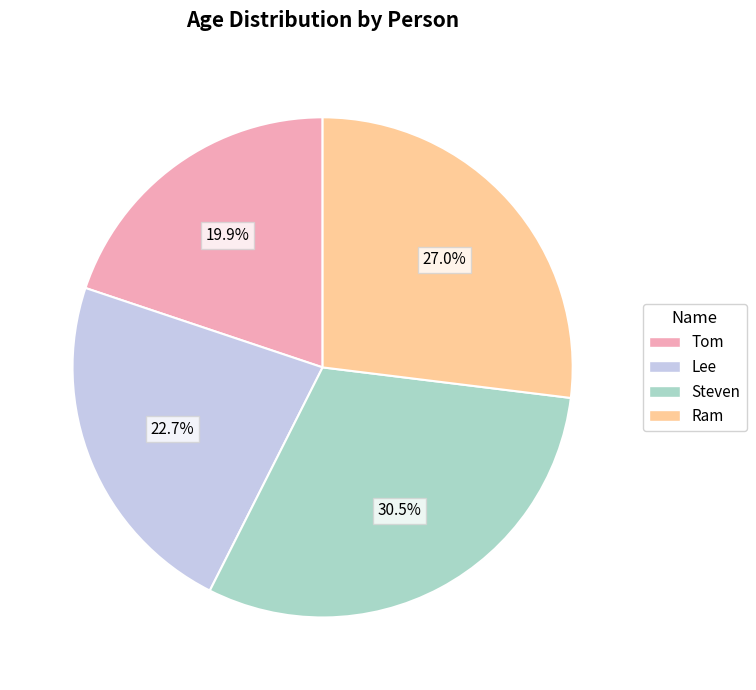

What portion of the pie excludes Ram?

73.0%